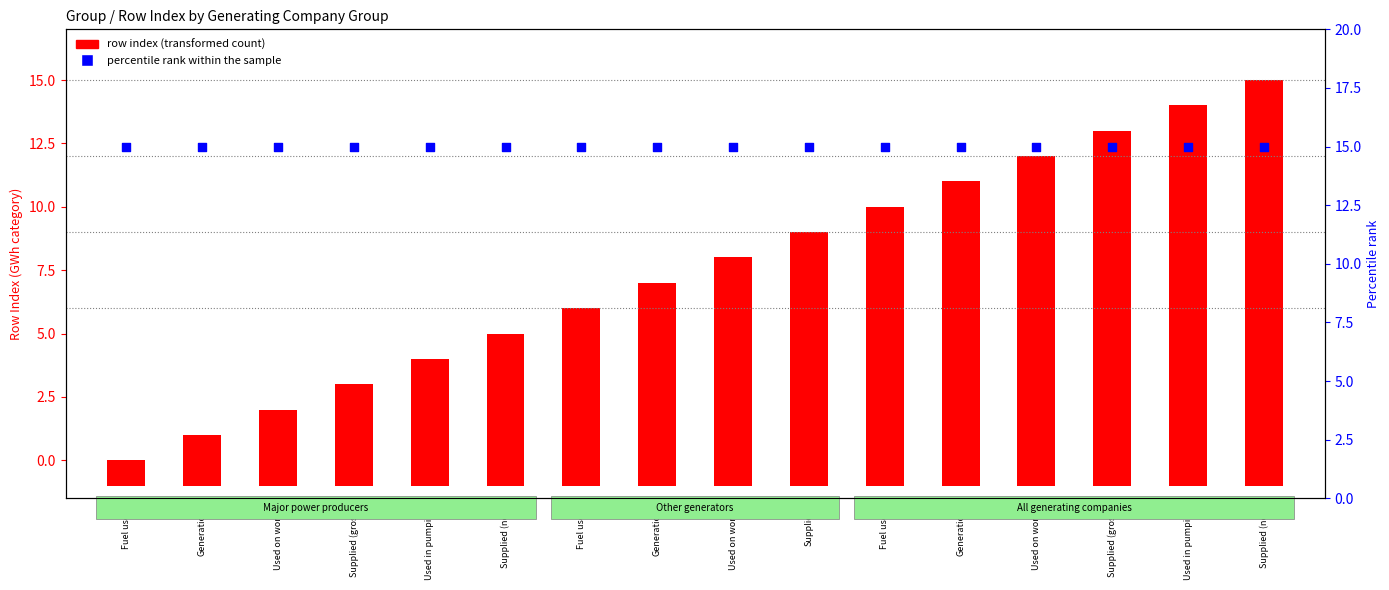

Is the value of percentile rank within the sample at Supplied (net) greater than the value of row index (transformed count) at Generation?

Yes